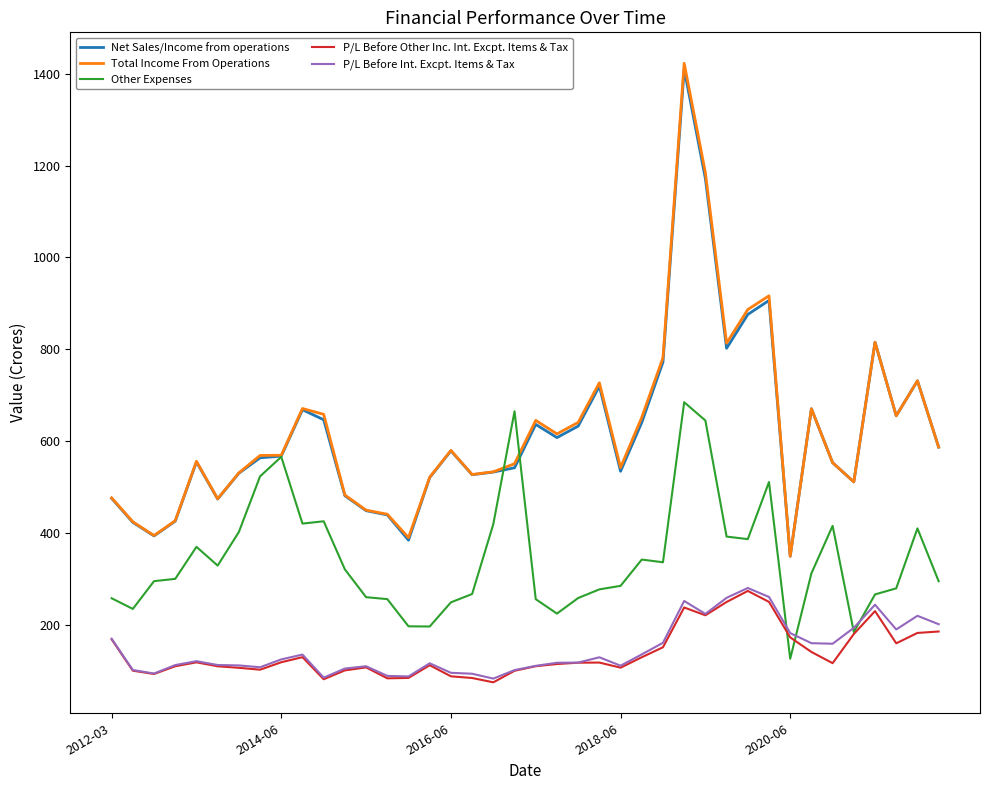

True or false: Net Sales/Income from operations and P/L Before Other Inc. Int. Excpt. Items & Tax cross at least once.

False